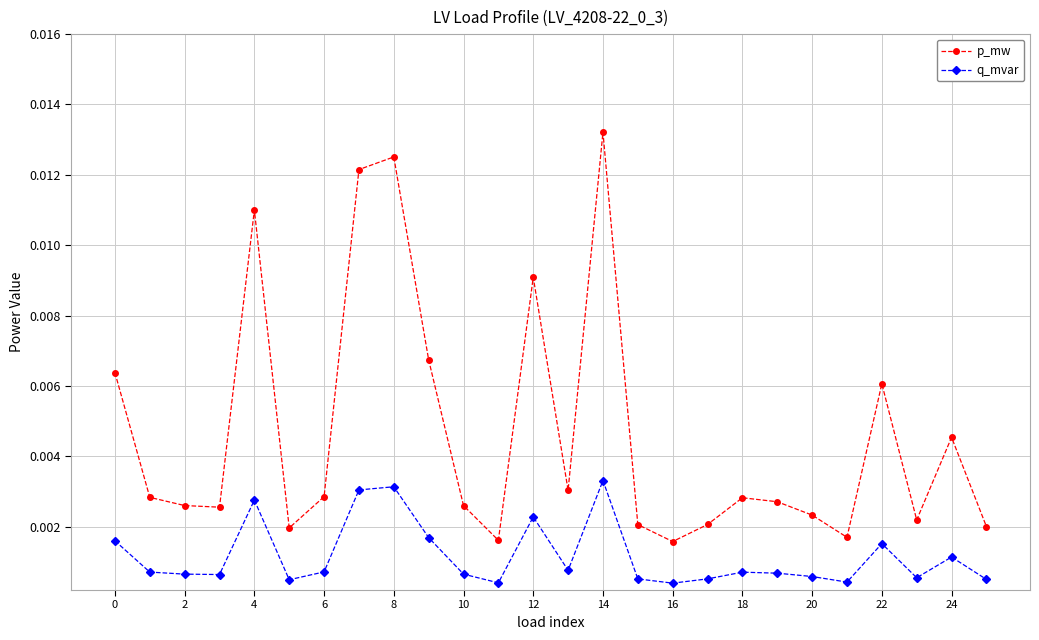

True or false: q_mvar and p_mw intersect in this chart.

False